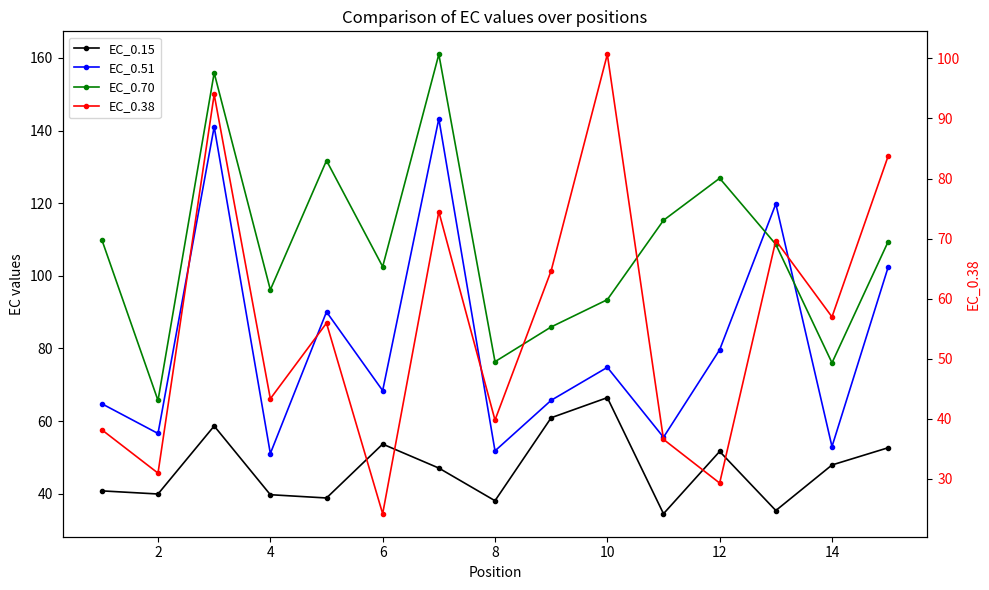

Where is the first local minimum for EC_0.51?

2